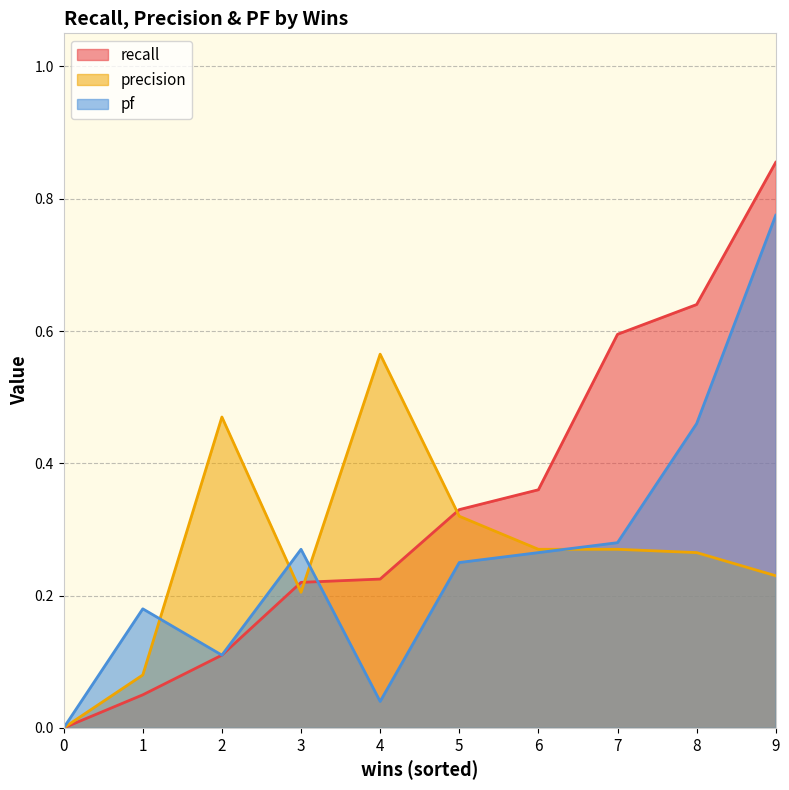

What is the sum of all recall values?

3.4